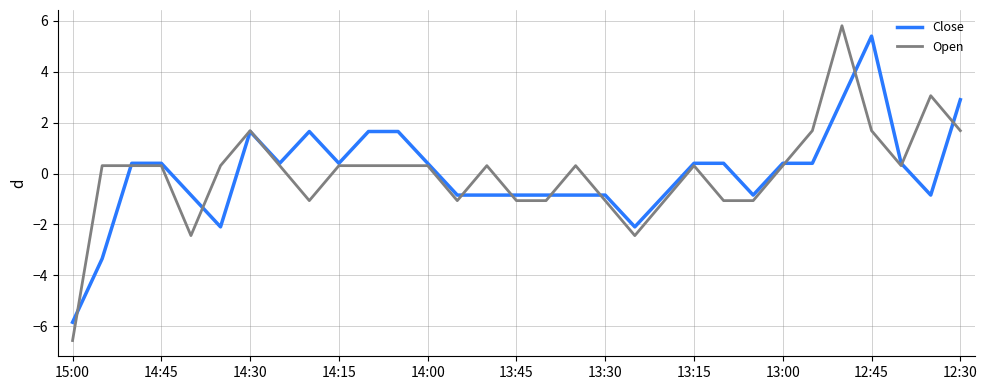

At how many categories does at least one series exceed 2?

4